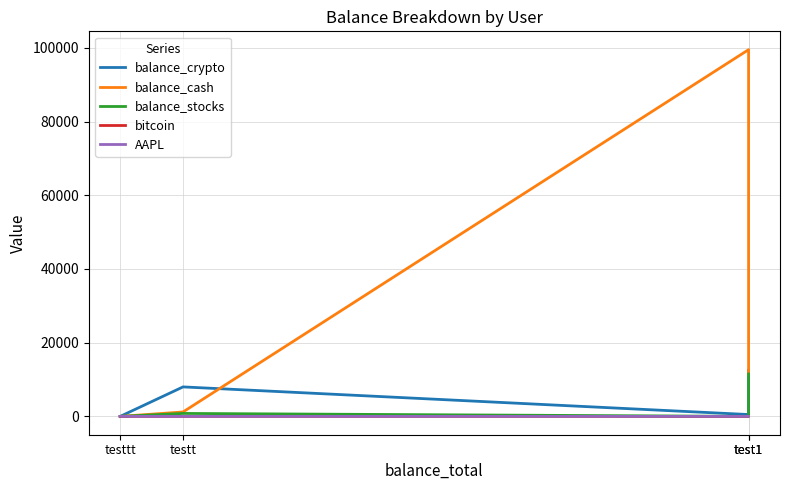

Reading left to right, what are all the values shown in this chart?

balance_crypto: test1=12500.0	test1=500.0	testt=8000.0	testtt=0.0
balance_cash: test1=11456.0	test1=99500.0	testt=1200.0	testtt=0.0
balance_stocks: test1=11500.0	test1=0.0	testt=800.0	testtt=0.0
bitcoin: test1=0.1	test1=0.0	testt=0.2	testtt=0.0
AAPL: test1=0.3	test1=0.0	testt=4.3	testtt=0.0